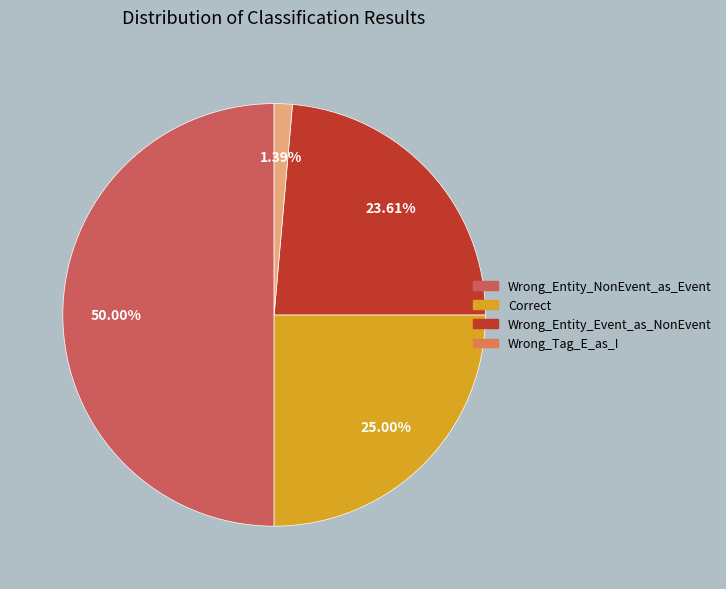

What is the total percentage of Wrong_Entity_NonEvent_as_Event and Wrong_Tag_E_as_I?

51.4%